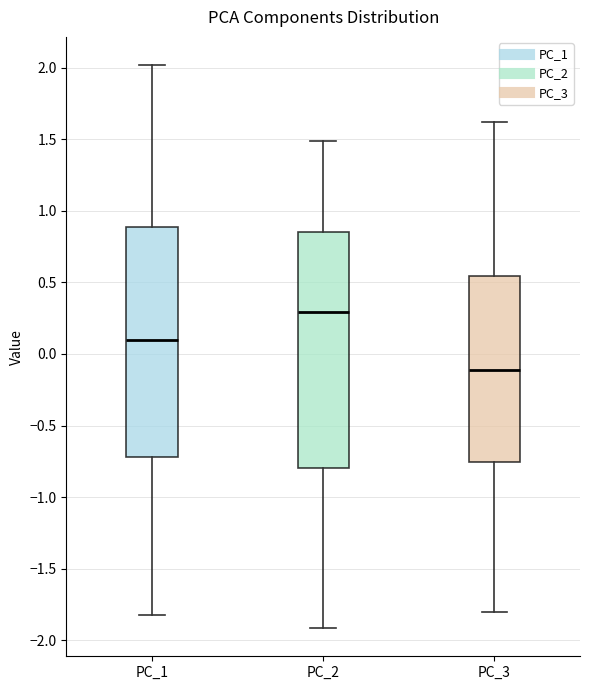

Reading left to right, transcribe this box plot: for each box, give where its median line is, the range the box spans, and where its two whiskers end, as read against the y-axis. The values are not printed on the chart, so give them approximately, as read against the axis.

PC_1: median 0.10, box -0.70 to 0.90, whiskers -1.85 to 2.00
PC_2: median 0.30, box -0.80 to 0.85, whiskers -1.90 to 1.50
PC_3: median -0.10, box -0.75 to 0.55, whiskers -1.80 to 1.60